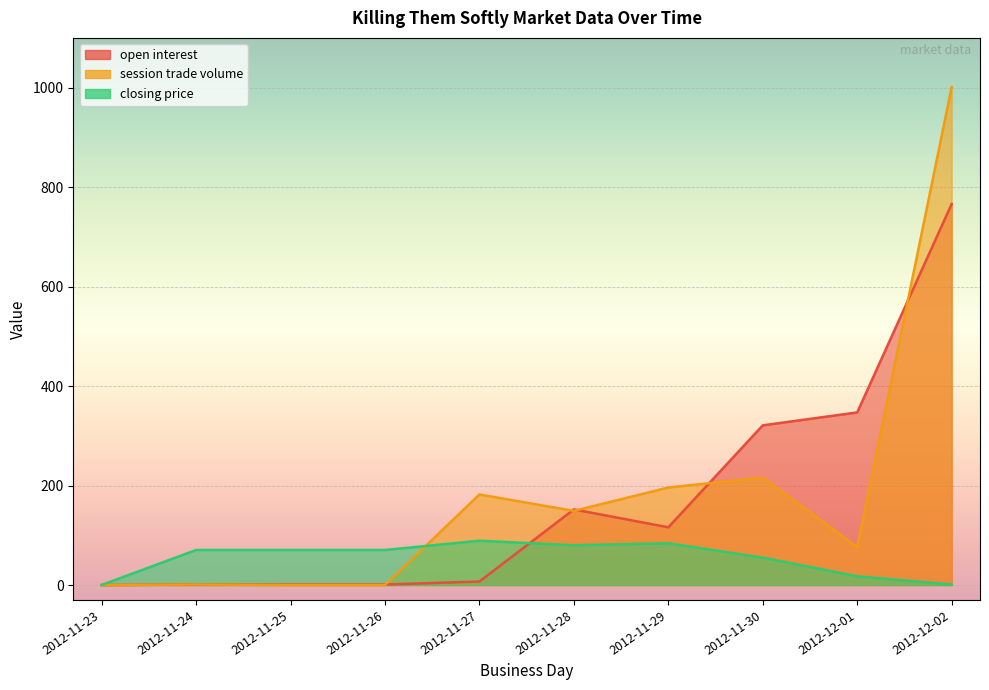

What is the difference between the second highest and second lowest values in the session trade volume series?

216.0